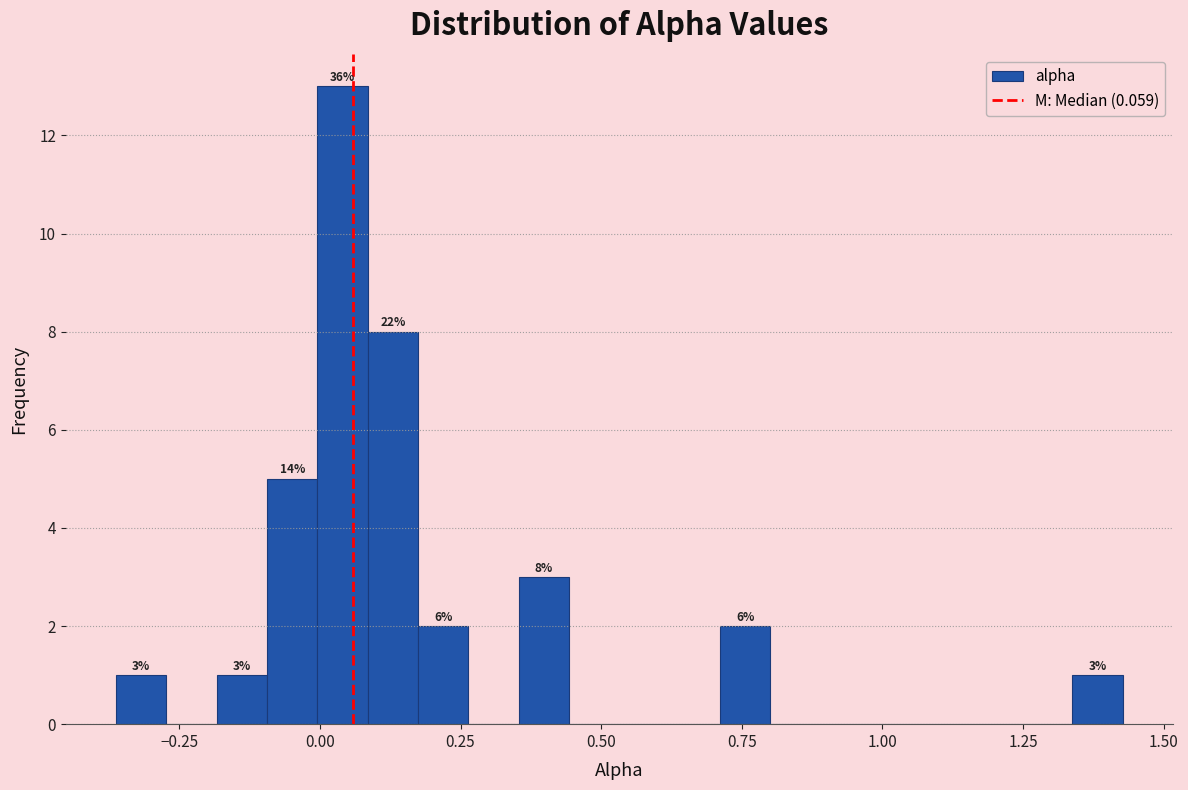

Around what value on the x-axis is the tallest bar? Give the approximate position of its centre, as read against the axis.

0.05